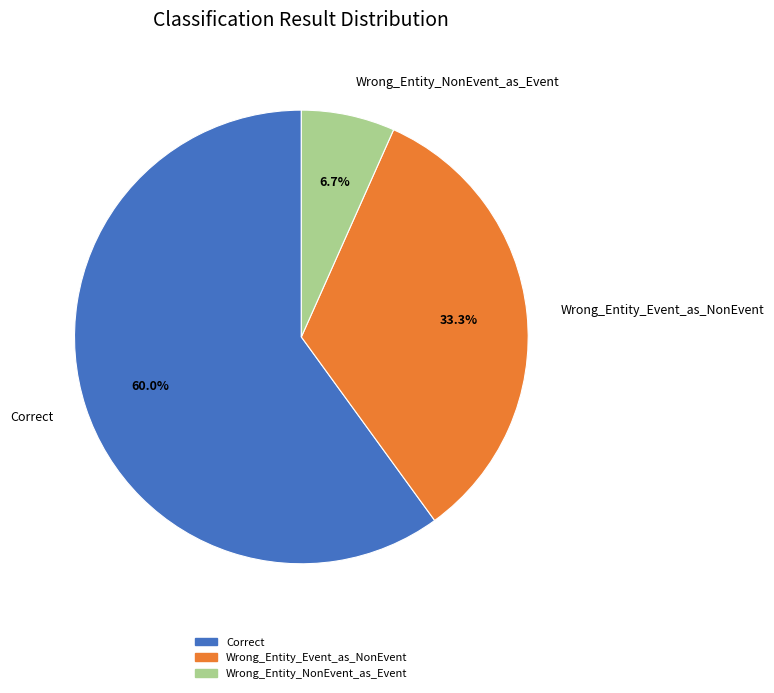

Combined, do Wrong_Entity_Event_as_NonEvent and Correct account for over 50%?

Yes